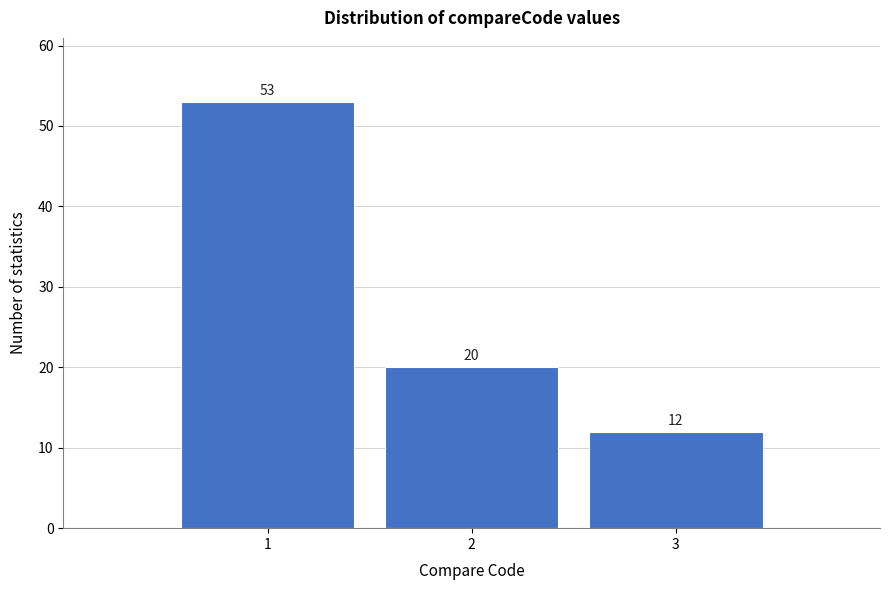

Reading left to right, list every bar in this chart as the range it spans on the x-axis followed by its height.

0.5 to 1.5: 53
1.5 to 2.5: 20
2.5 to 3.5: 12